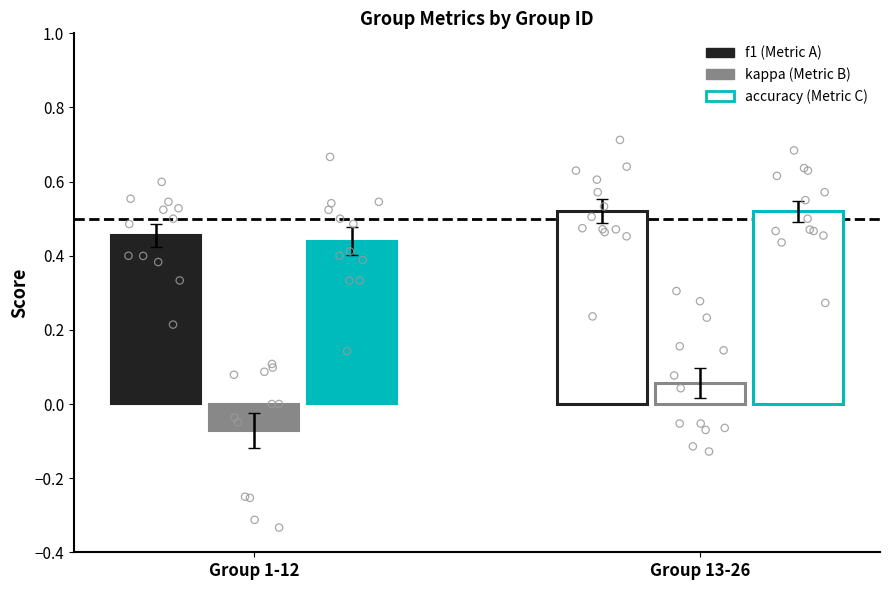

Is the value of kappa at 4 greater than the value of accuracy at 6?

No